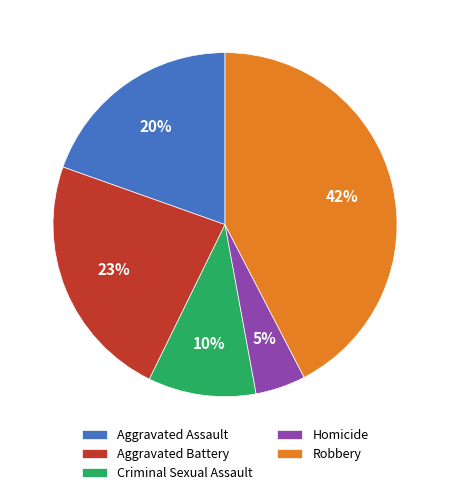

True or false: Aggravated Assault accounts for 20% of the total.

True